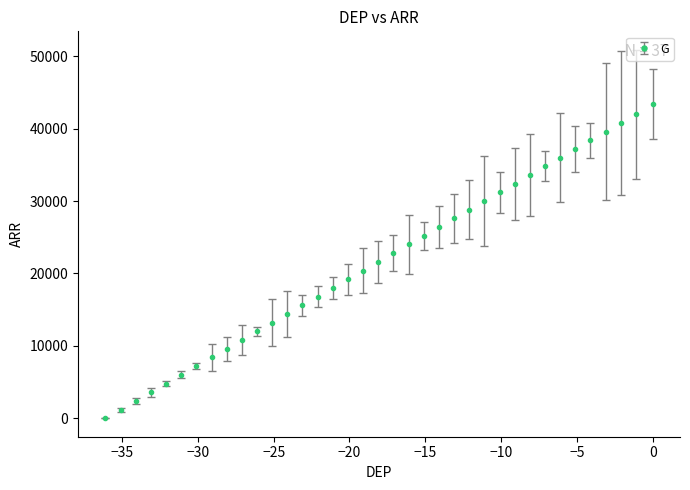

True or false: the data has more than 2 interior local peaks.

False